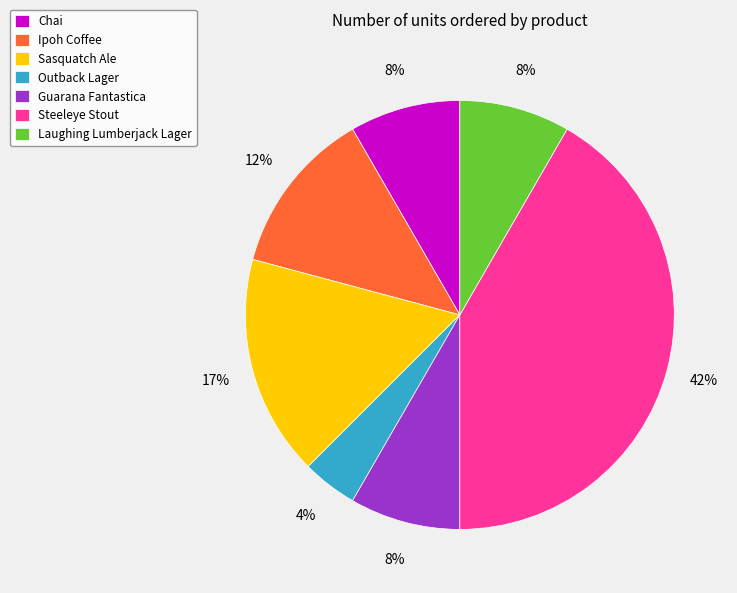

Count the number of slices in the pie.

7